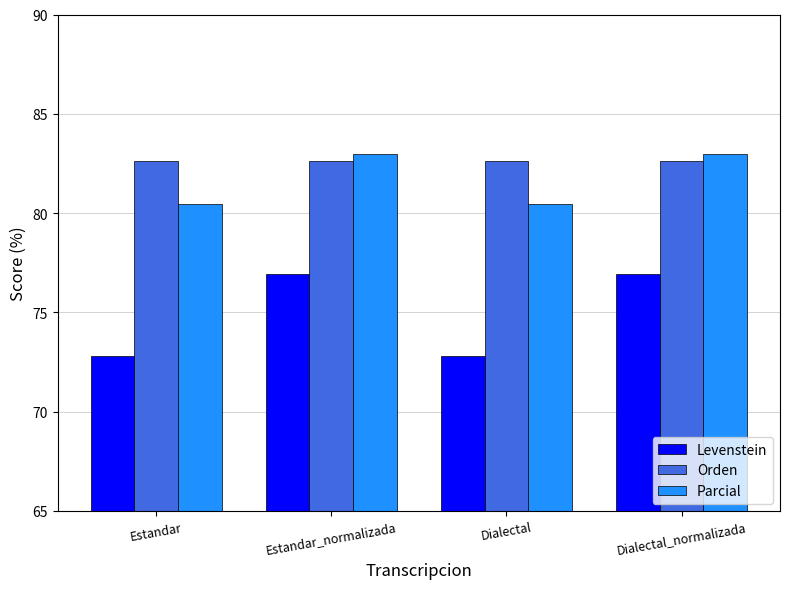

What is the sum of the Levenstein values at Dialectal_normalizada and Estandar?

149.7